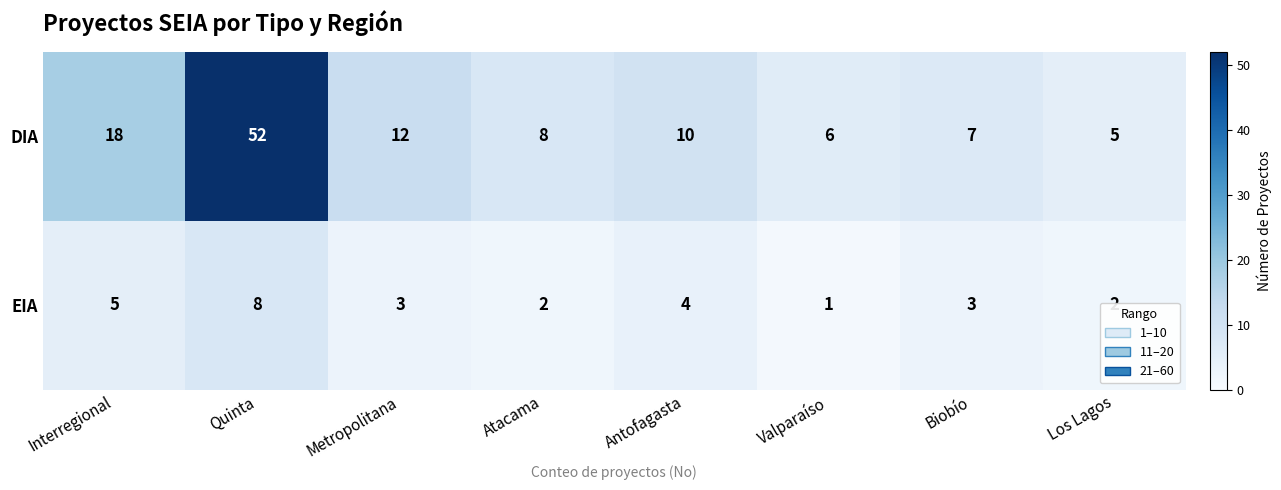

Where does the EIA series first go above 3?

Interregional